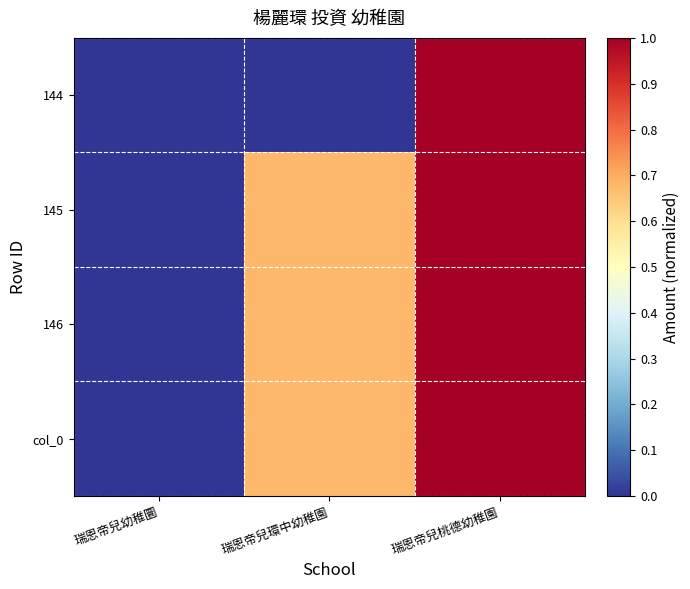

What is the spread (max minus min) of values at 瑞恩帝兒環中幼稚園?

0.7